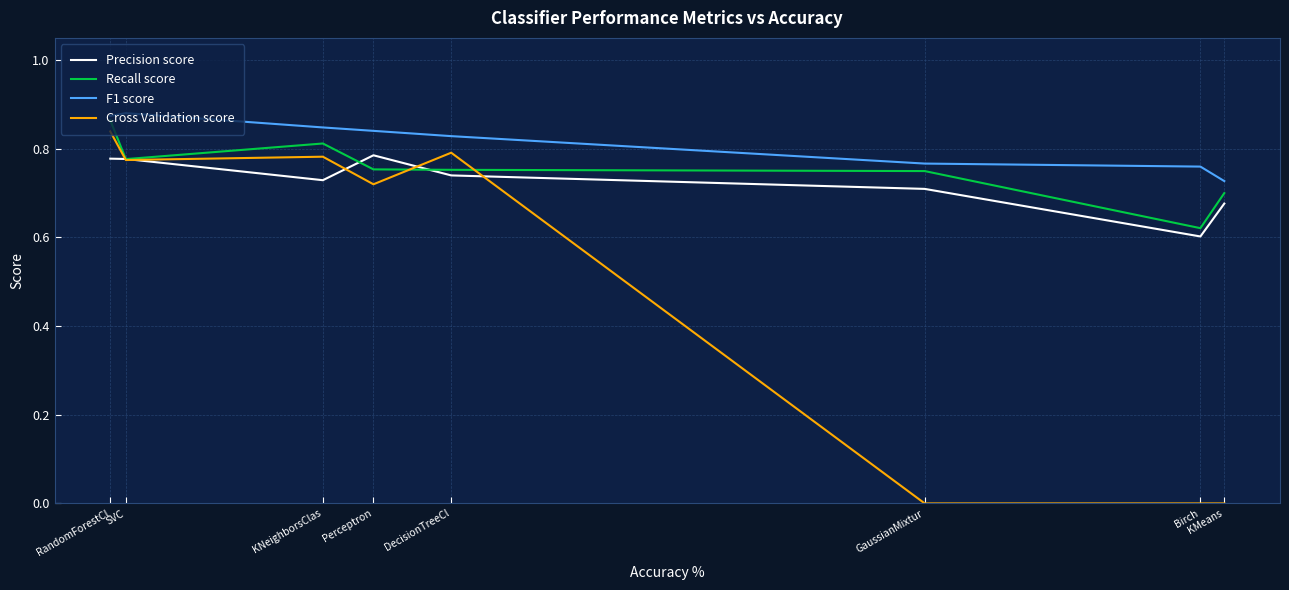

True or false: F1 score and Cross Validation score cross at least once.

False